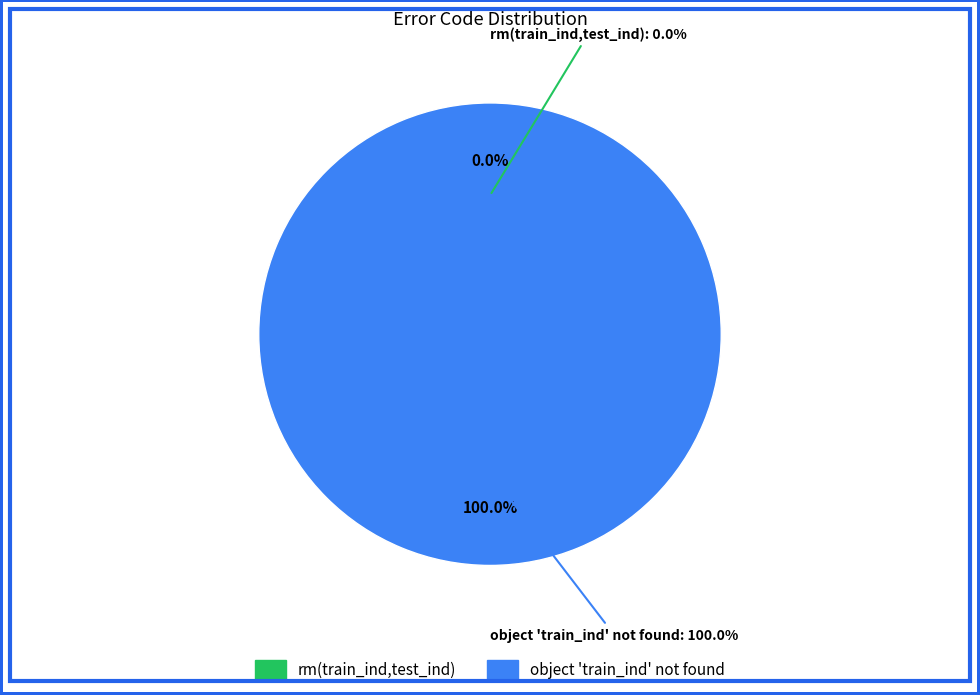

Is it true that rm(train_ind,test_ind) is 0% of the pie?

True